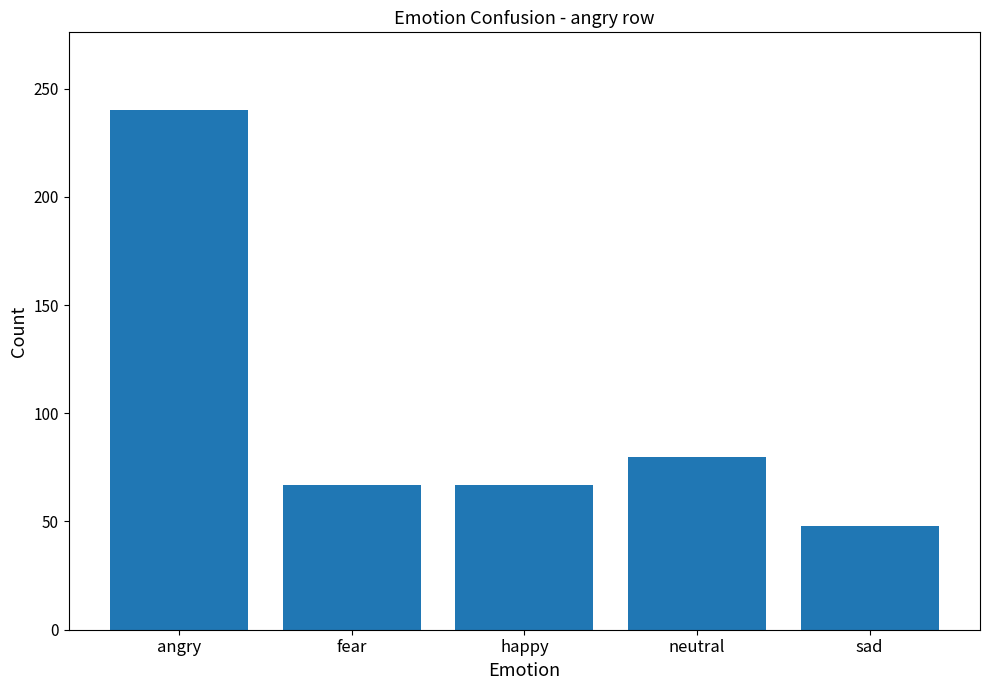

Which label corresponds to the smallest value in the chart?

sad